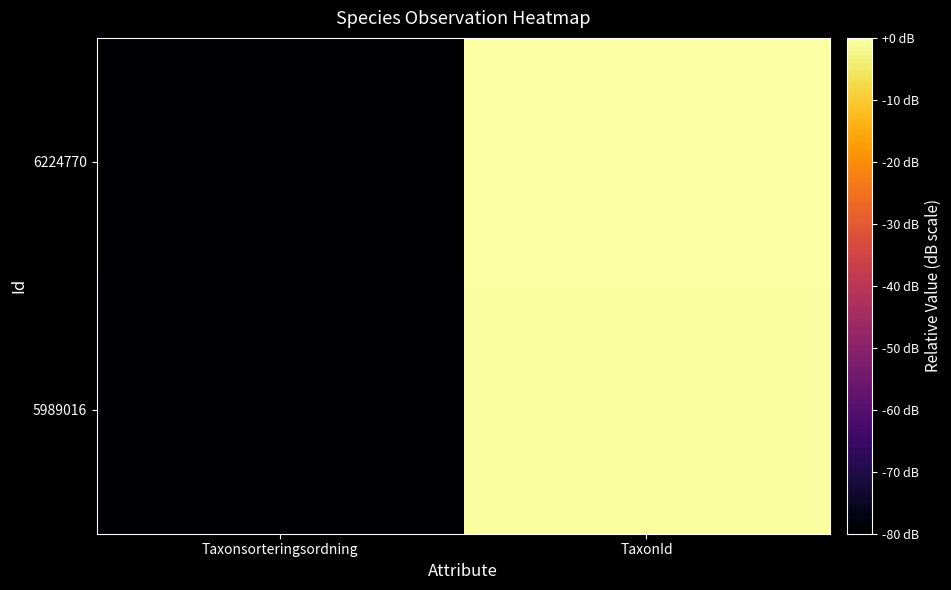

Reading left to right, what are all the values shown in this chart?

5989016: Taxonsorteringsordning=-79.5	TaxonId=-0.5
6224770: Taxonsorteringsordning=-80.0	TaxonId=0.0